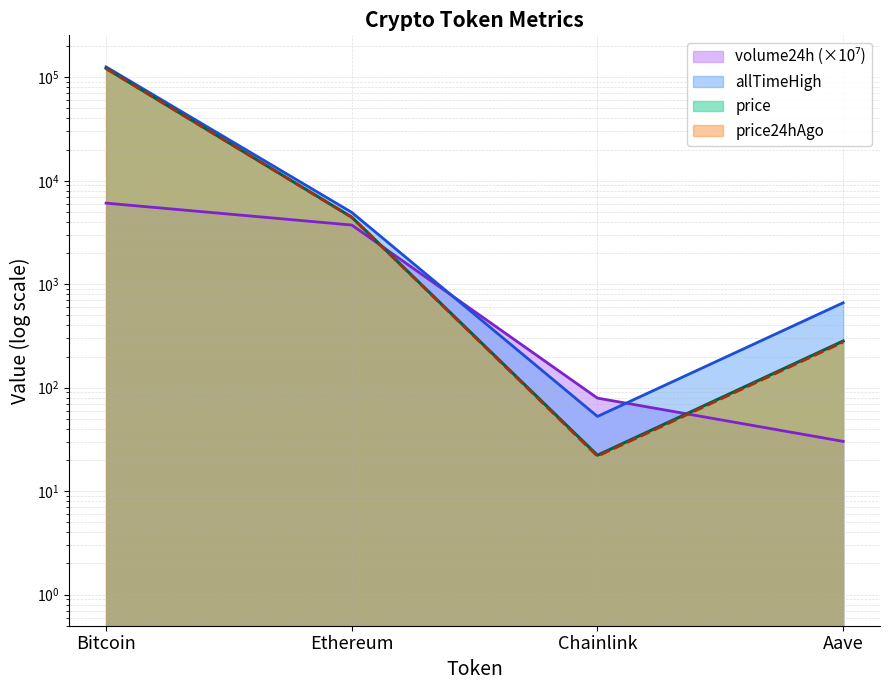

Which series has the widest spread of values?

allTimeHigh